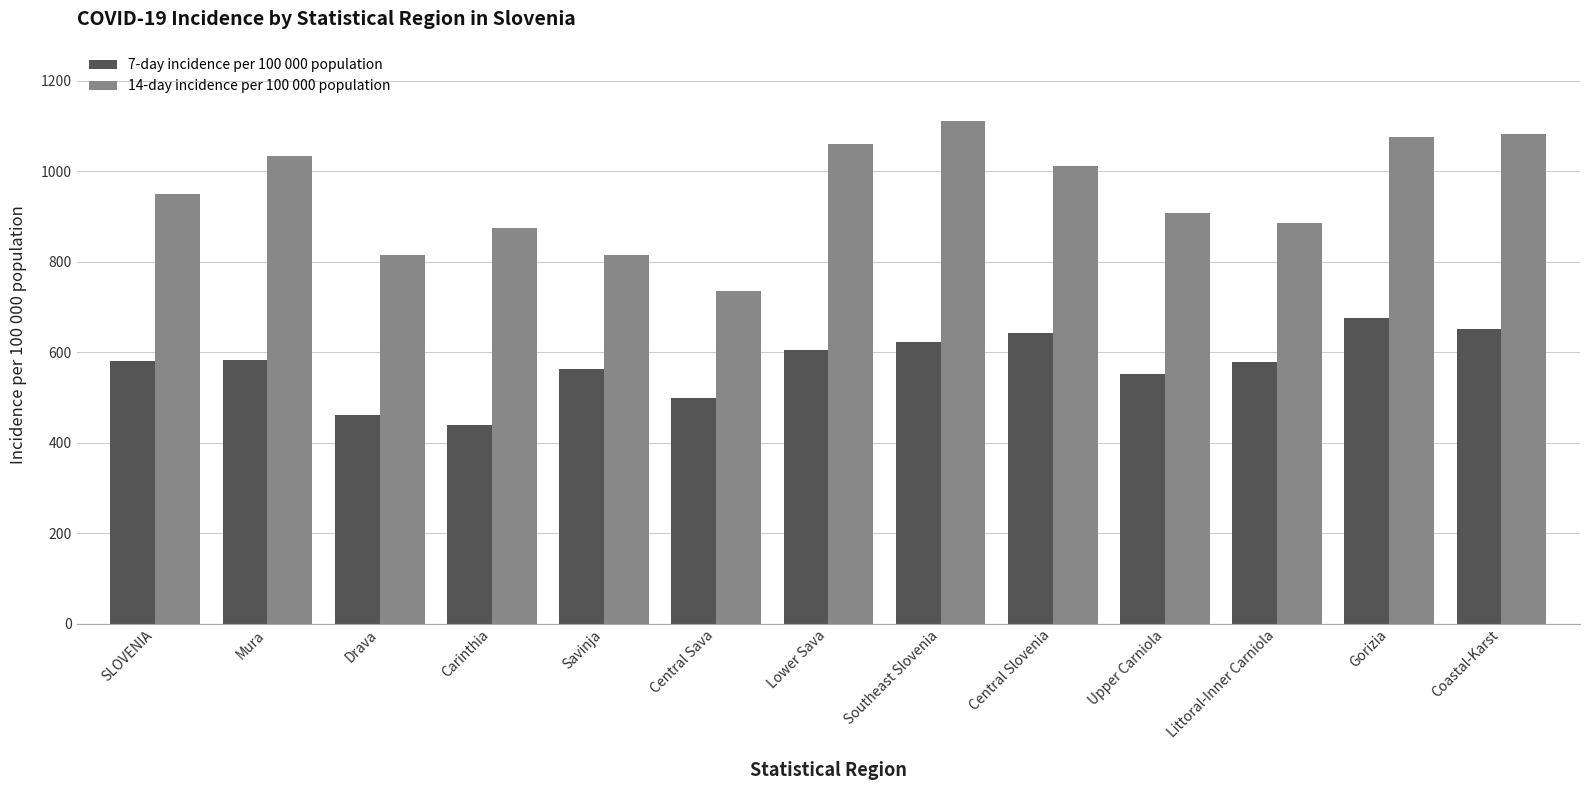

What is the label of the 9th bar from the left?

Central Slovenia